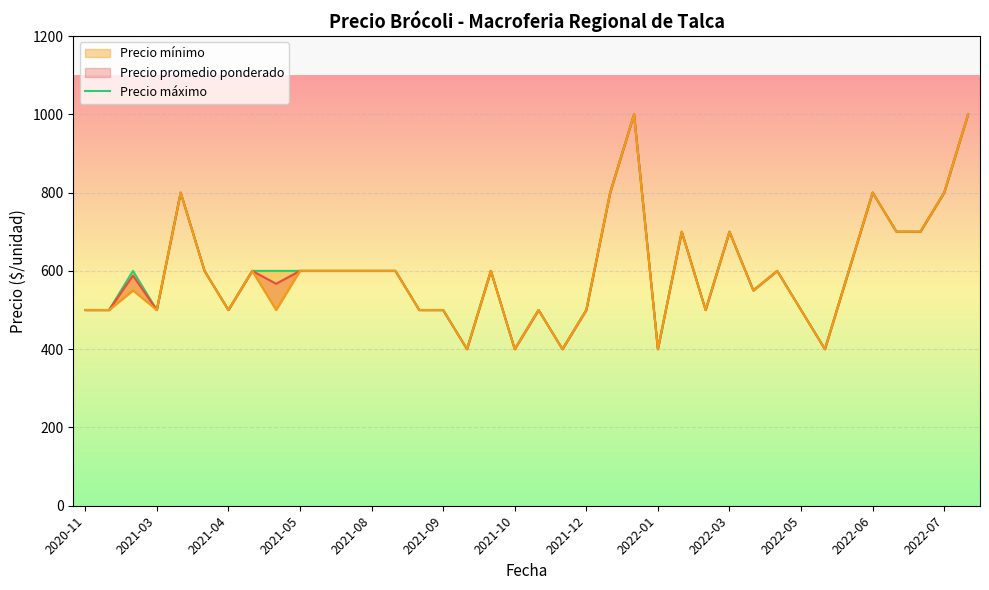

How many interior local valleys does the Precio máximo series have?

9